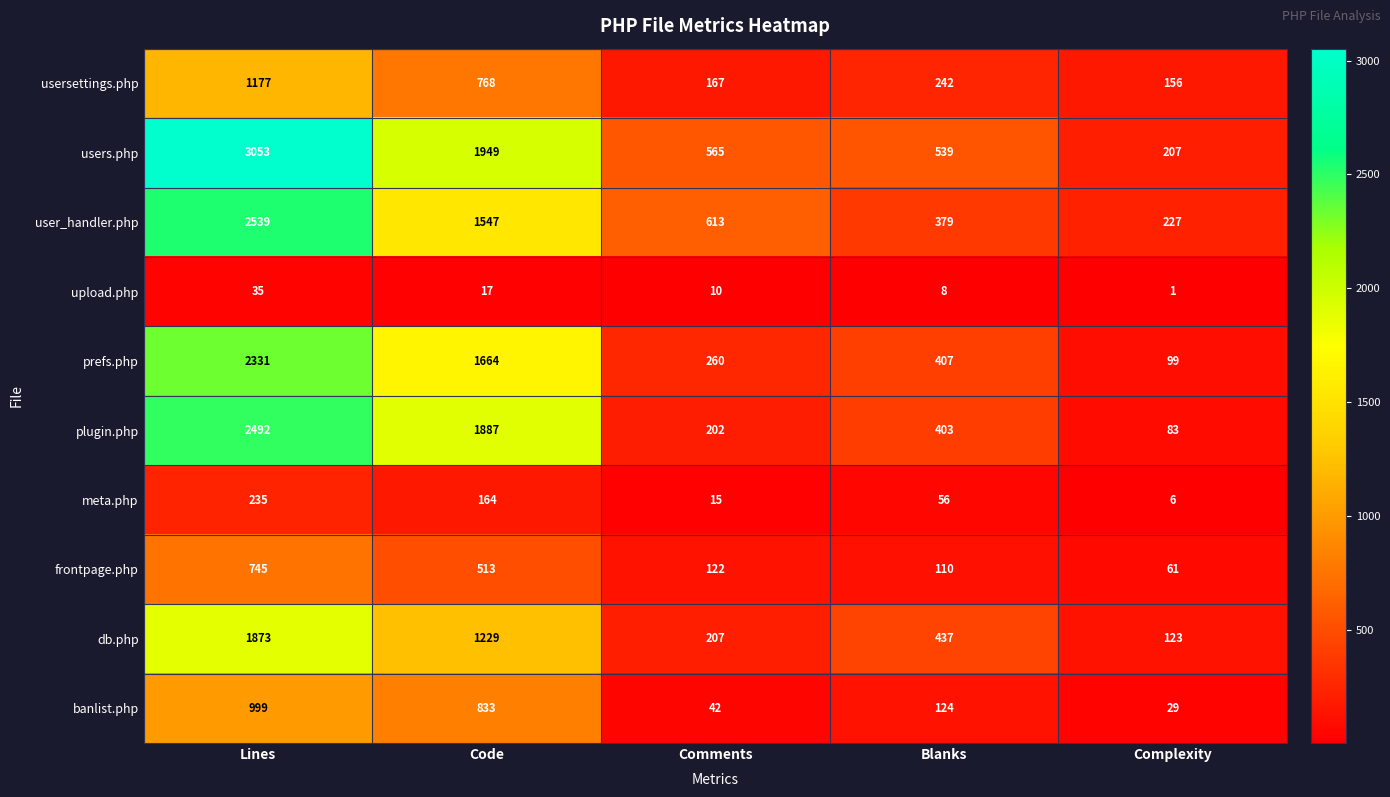

What is the difference between the second highest and minimum values in the plugin.php series?

1804